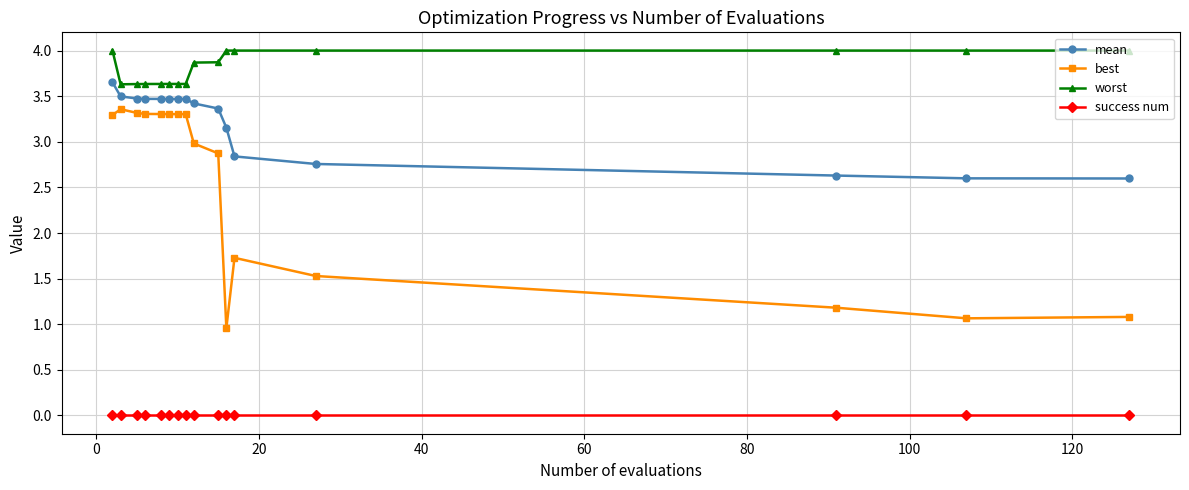

List the series in order of their peak value, highest first.

worst, mean, best, success num